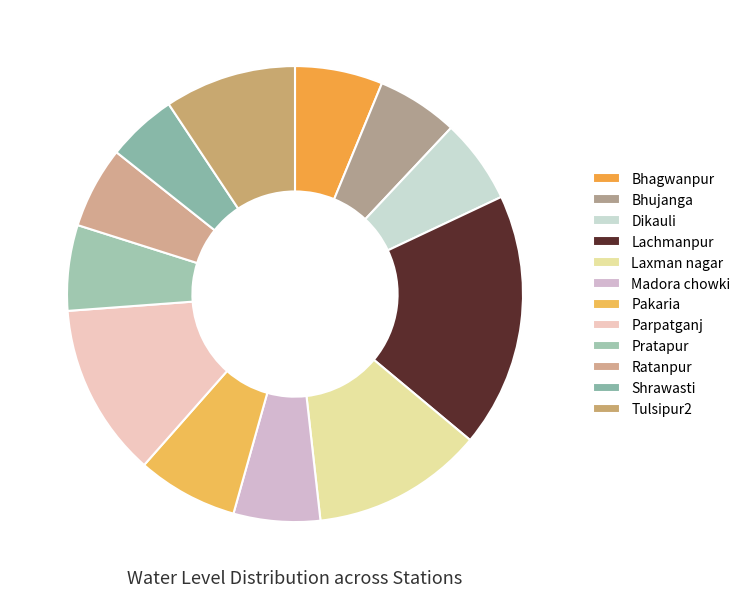

Is there a majority slice in this chart?

No